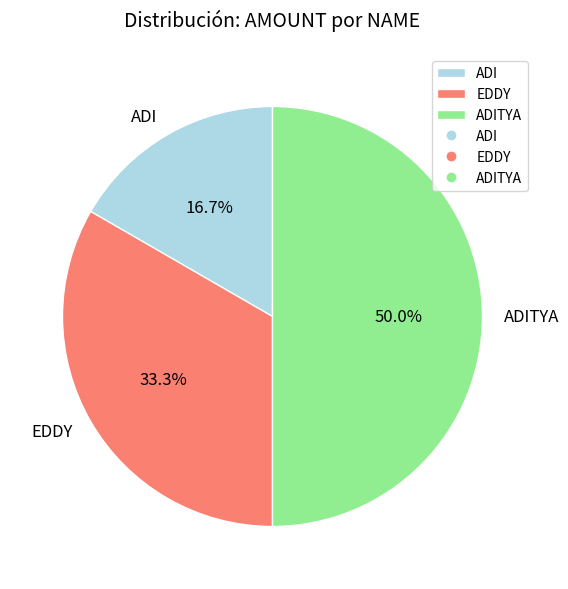

How many segments does this pie chart have?

3